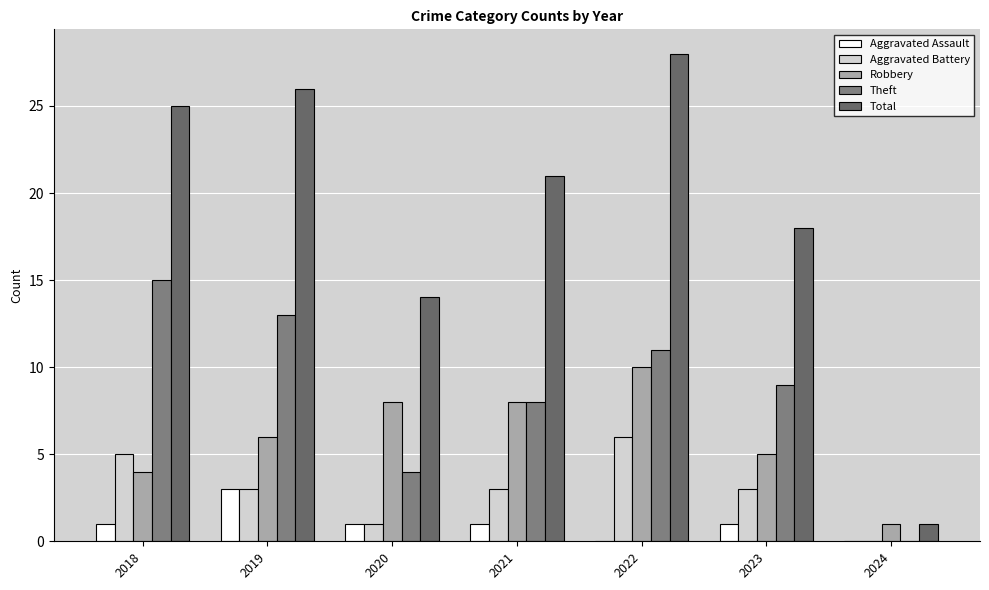

List the series in order of their peak value, lowest first.

Aggravated Assault, Aggravated Battery, Robbery, Theft, Total